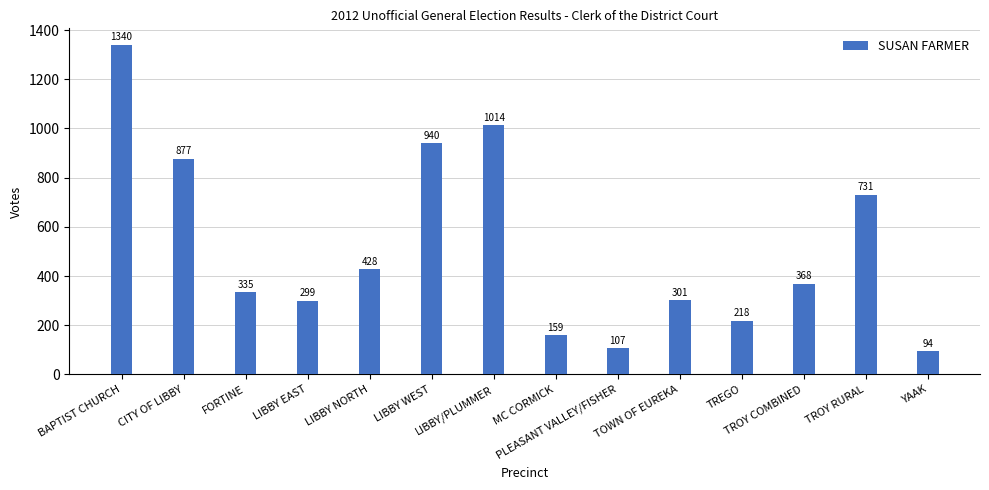

The chart shows a value of 428 at LIBBY NORTH. True or false?

True